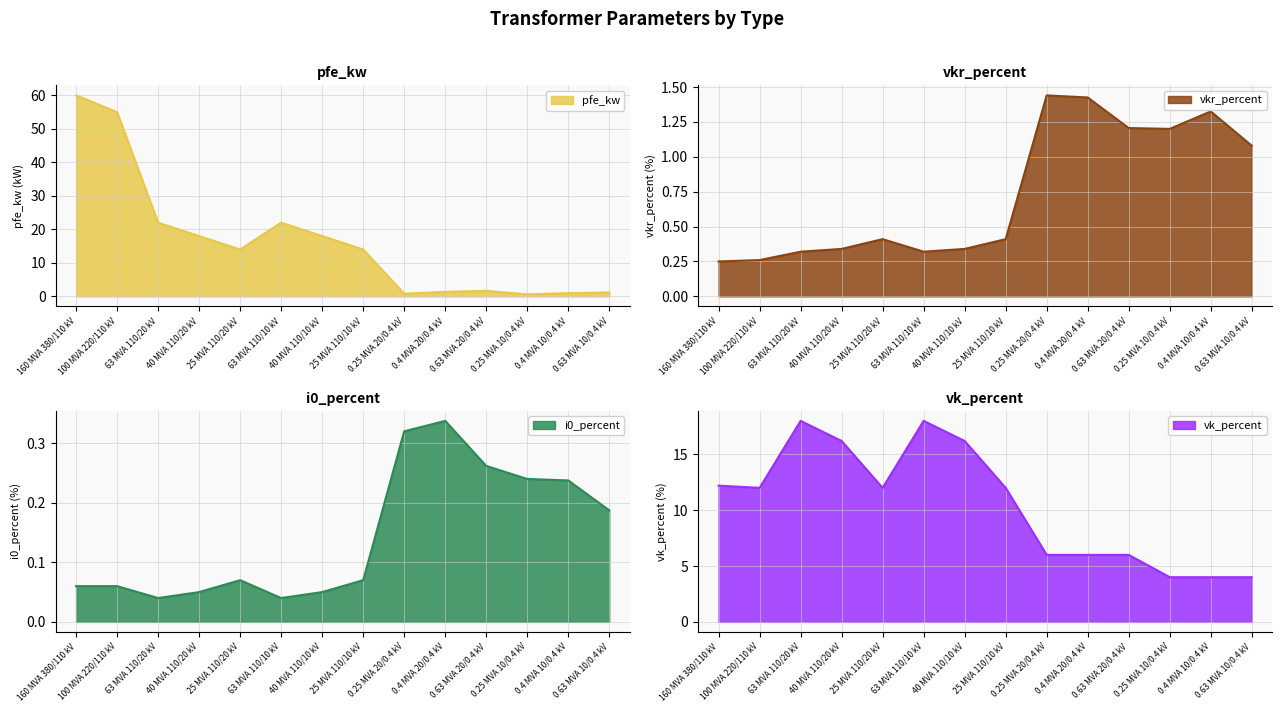

What is the difference between the maximum and second lowest values in the vk_percent series?

14.0